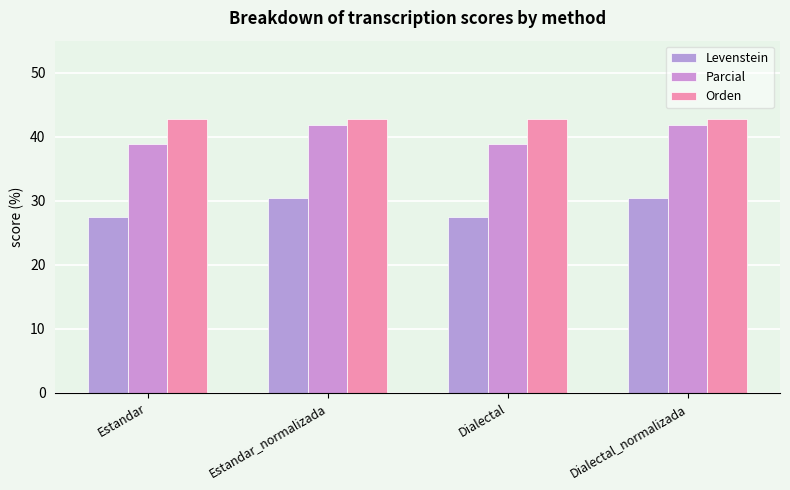

What are all the series names shown in the legend?

Levenstein, Parcial, Orden